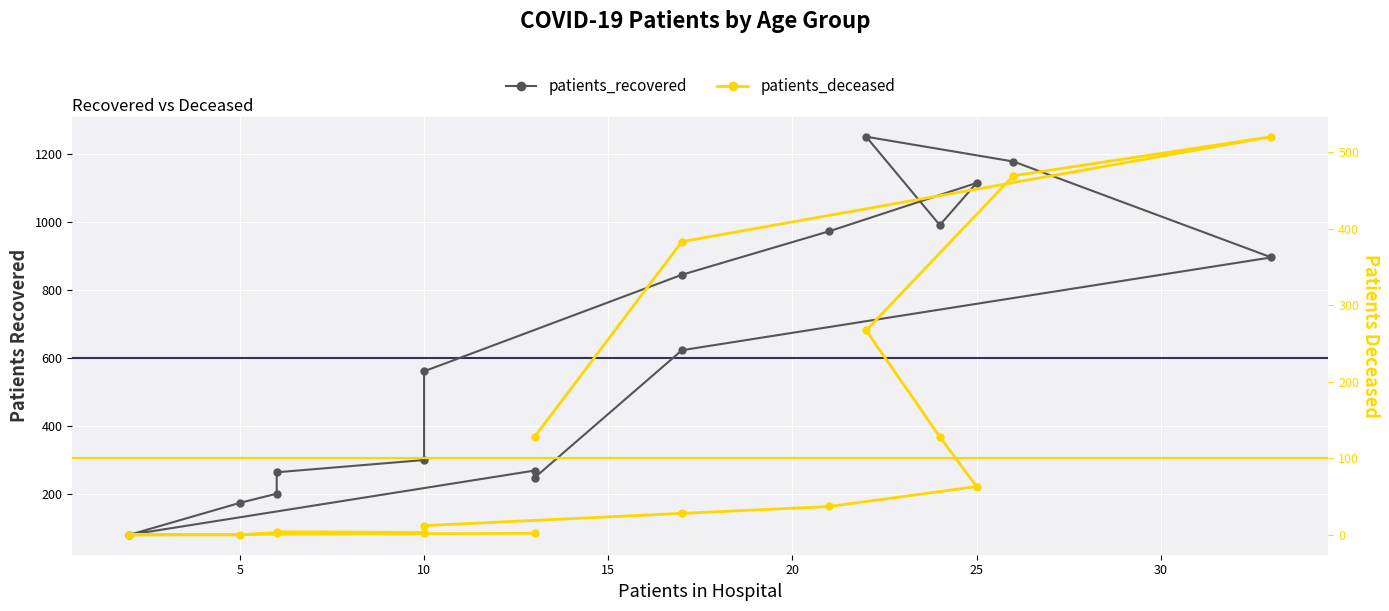

The value of patients_recovered at 0 is 479. True or false?

False